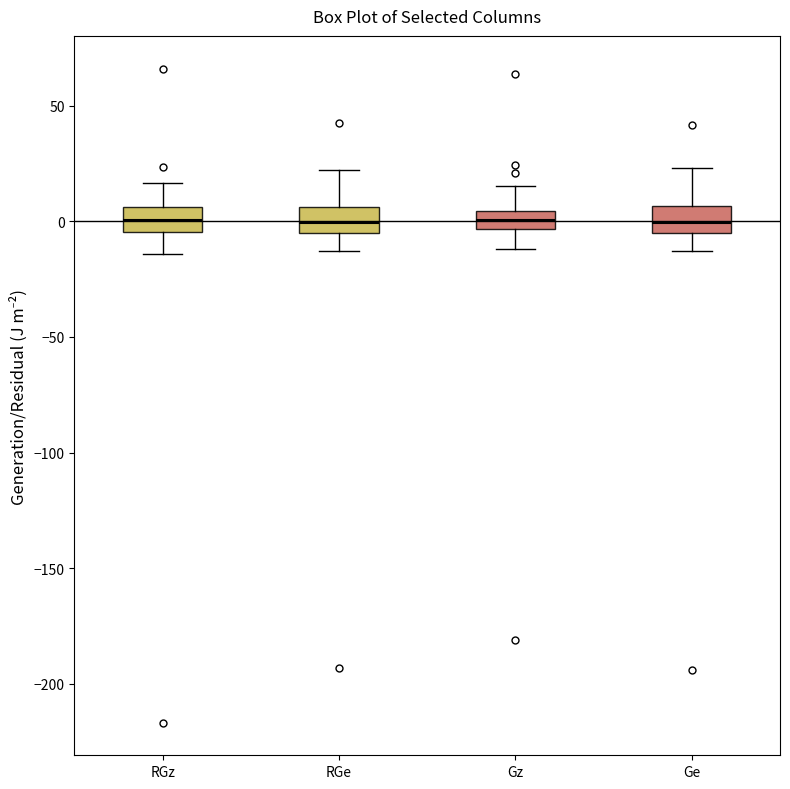

Reading left to right, read every box against the y-axis: the position of its median line, the range the box covers, and the ends of its whiskers. The values are not printed on the chart, so give them approximately, as read against the axis.

RGz: median 0, box -5 to 5, whiskers -15 to 15
RGe: median 0, box -5 to 5, whiskers -15 to 20
Gz: median 0, box -5 to 5, whiskers -10 to 15
Ge: median 0, box -5 to 5, whiskers -15 to 25